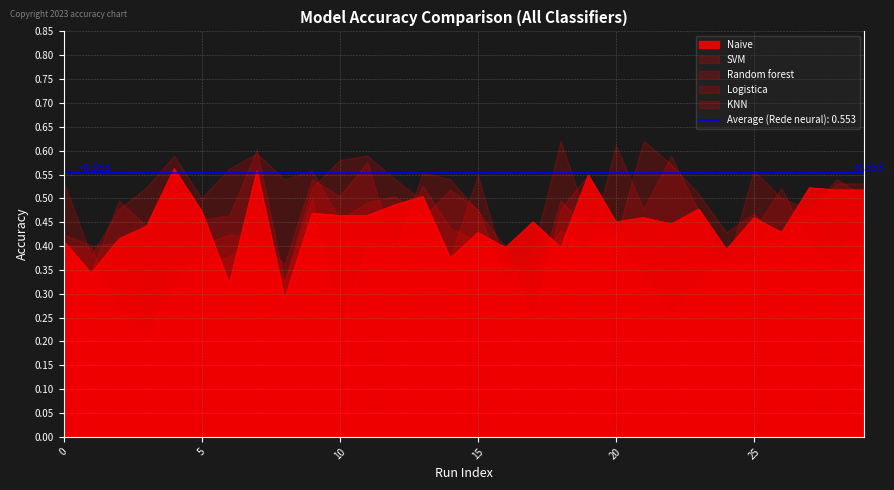

Reading left to right, list all the values displayed in this chart.

Naive: 0.4	0.3	0.4	0.4	0.6	0.5	0.3	0.6	0.3	0.5	0.5	0.5	0.5	0.5	0.4	0.4	0.4	0.5	0.4	0.5	0.5	0.5	0.4	0.5	0.4	0.5	0.4	0.5	0.5	0.5
SVM: 0.5	0.4	0.5	0.5	0.6	0.5	0.6	0.6	0.5	0.6	0.5	0.5	0.5	0.5	0.5	0.5	0.3	0.4	0.6	0.5	0.4	0.6	0.6	0.5	0.4	0.5	0.4	0.5	0.5	0.5
Random forest: 0.4	0.4	0.4	0.2	0.3	0.4	0.4	0.4	0.4	0.5	0.5	0.6	0.4	0.6	0.5	0.5	0.4	0.2	0.5	0.5	0.4	0.3	0.3	0.3	0.4	0.4	0.5	0.4	0.3	0.4
Logistica: 0.4	0.3	0.5	0.4	0.6	0.5	0.5	0.6	0.3	0.5	0.6	0.6	0.5	0.5	0.4	0.5	0.4	0.4	0.4	0.4	0.6	0.5	0.6	0.5	0.4	0.6	0.5	0.5	0.5	0.5
KNN: 0.4	0.4	0.3	0.2	0.4	0.4	0.4	0.4	0.3	0.5	0.2	0.4	0.4	0.5	0.4	0.4	0.4	0.3	0.5	0.4	0.4	0.4	0.3	0.4	0.4	0.4	0.4	0.5	0.4	0.4
Rede neural: 0.6	0.5	0.6	0.5	0.6	0.5	0.6	0.6	0.6	0.6	0.5	0.6	0.5	0.5	0.6	0.5	0.6	0.6	0.5	0.6	0.6	0.6	0.6	0.5	0.5	0.6	0.5	0.5	0.5	0.5